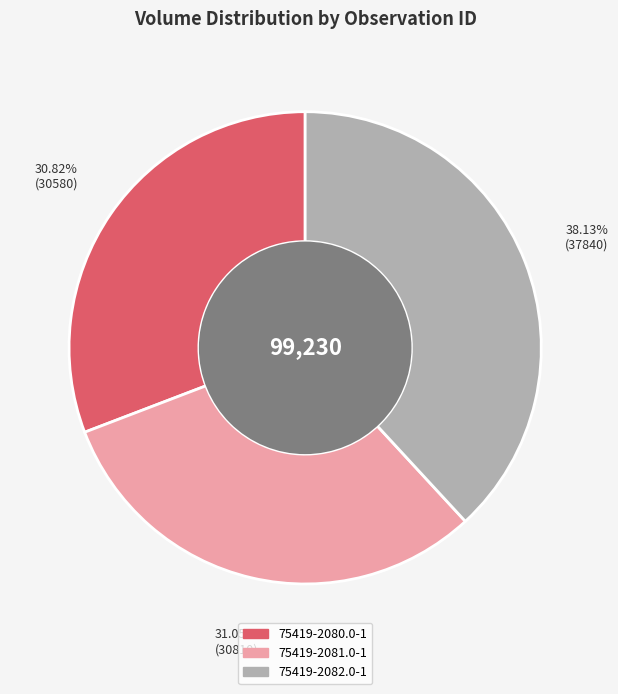

How many slices are in this pie chart?

3